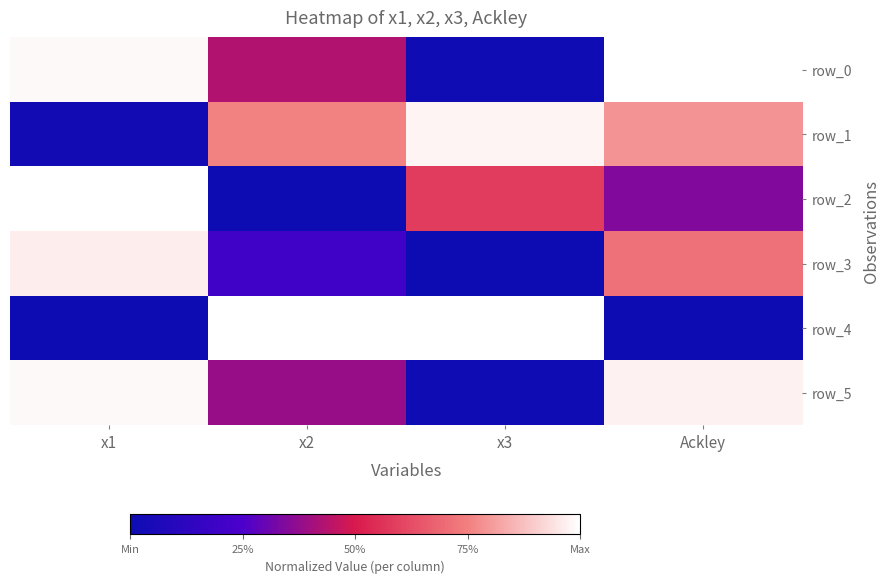

What is the difference between the row_0 values at x2 and Ackley?

0.6